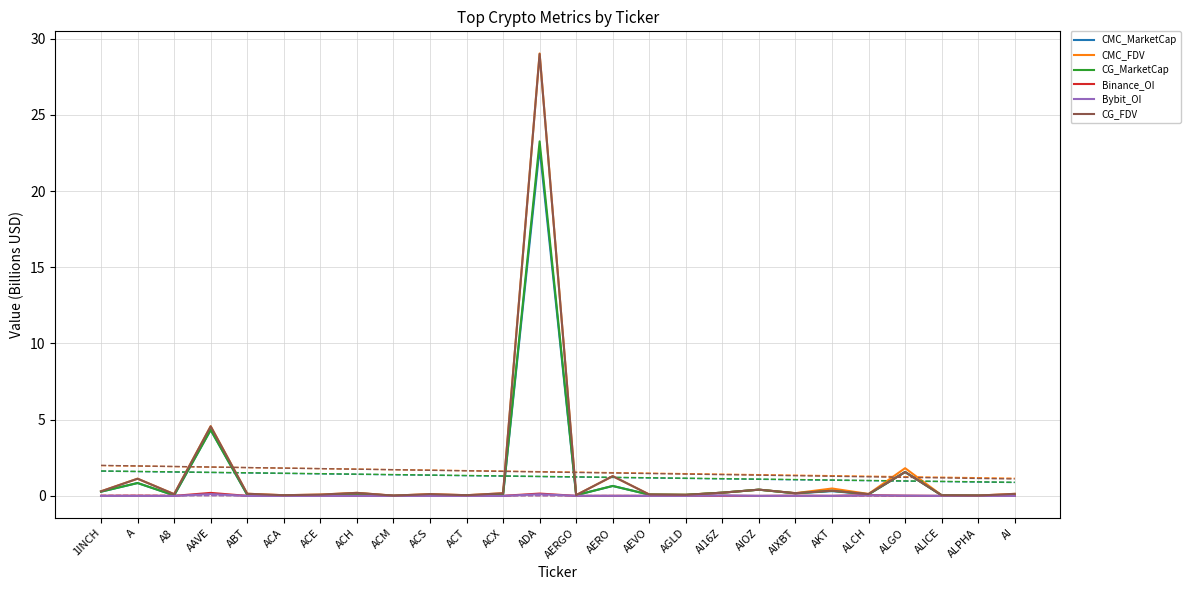

What position from the right is AEVO?

11